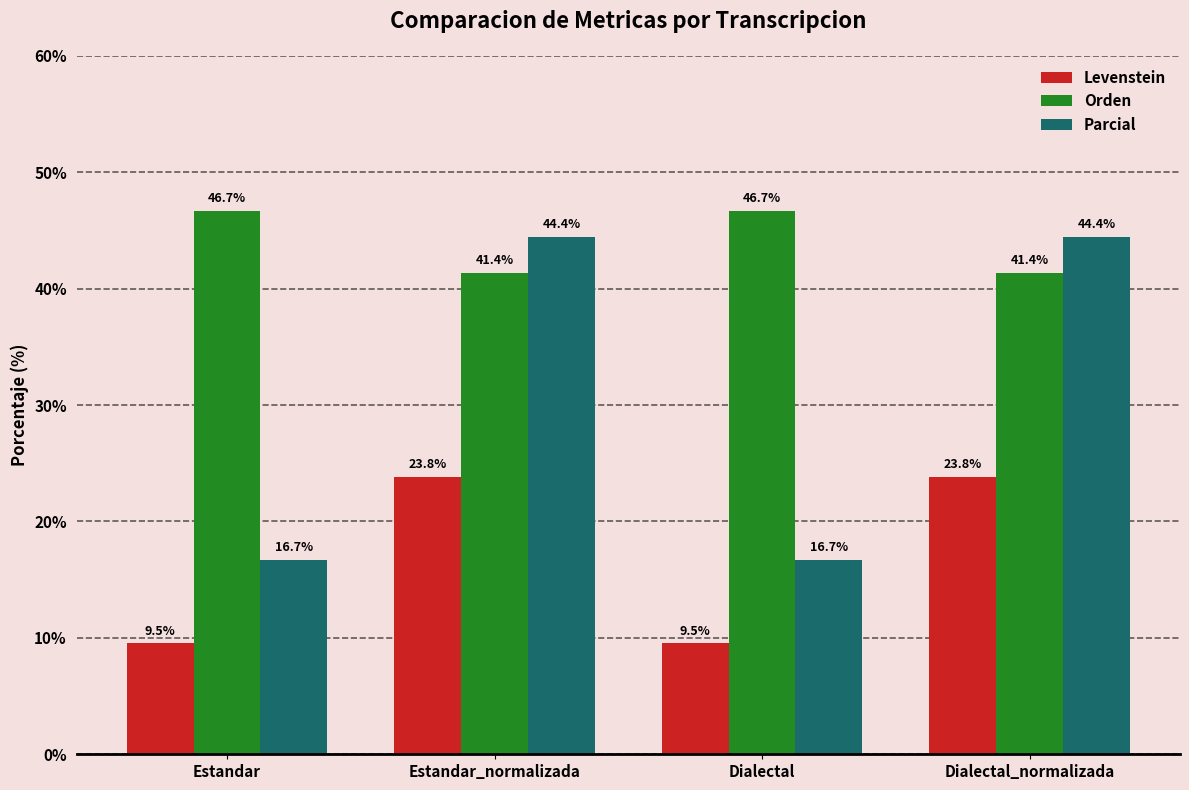

How many series are shown in this chart?

3